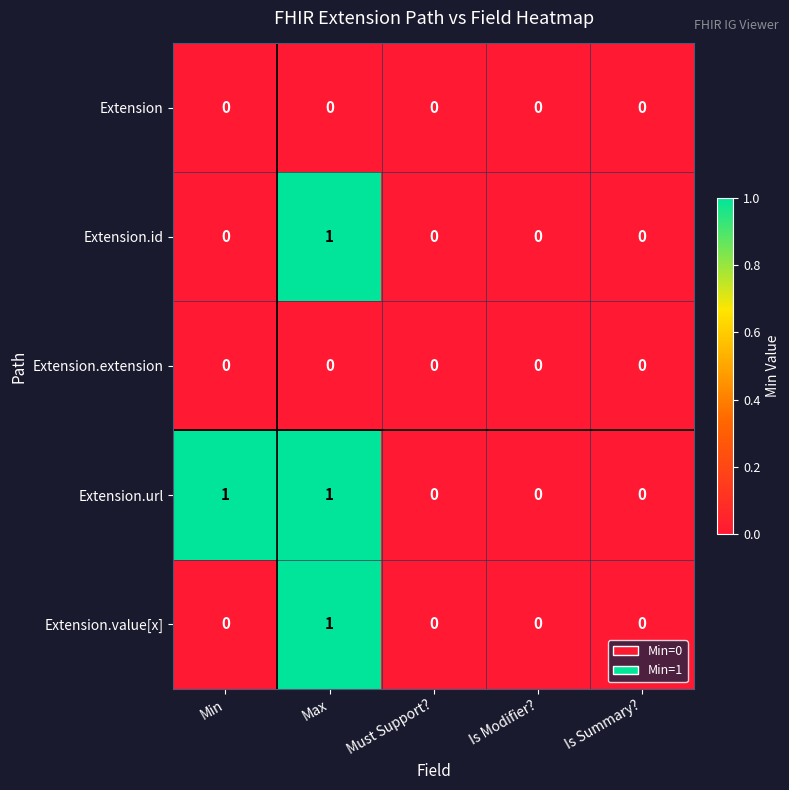

How many categories are shown in the chart?

5